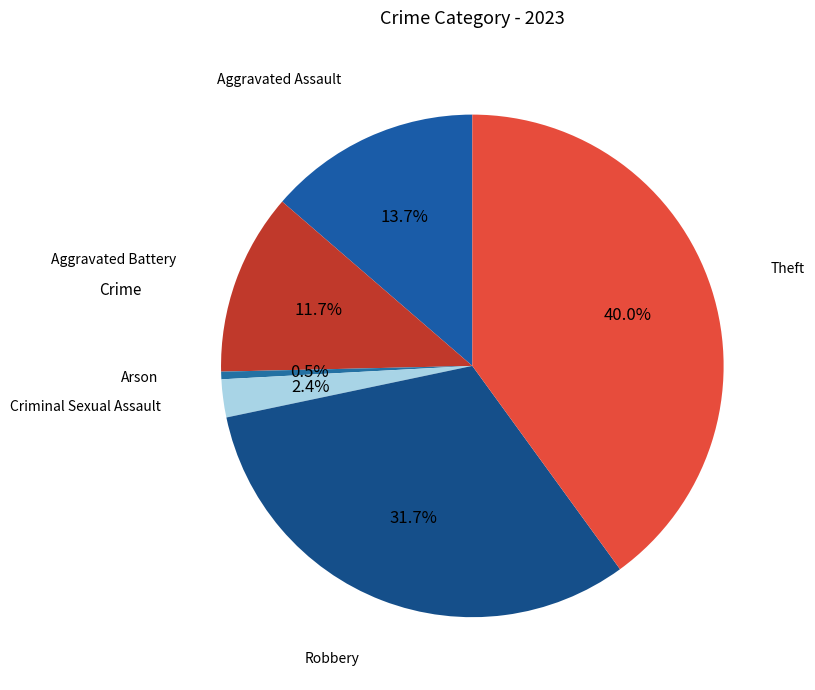

How many slices are in this pie chart?

6